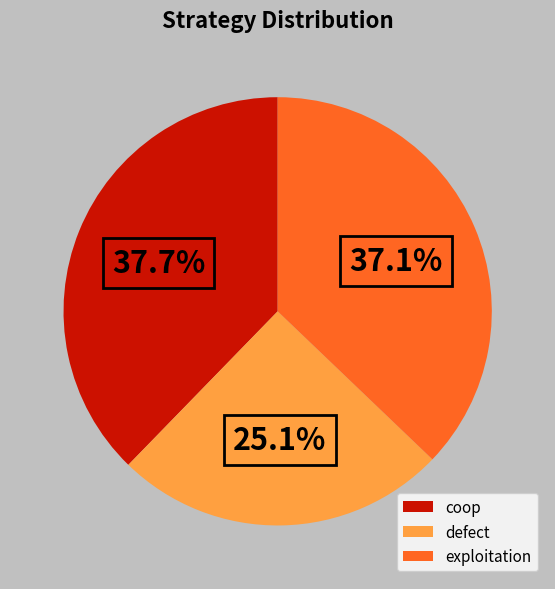

The coop slice represents 38% of the pie. True or false?

True